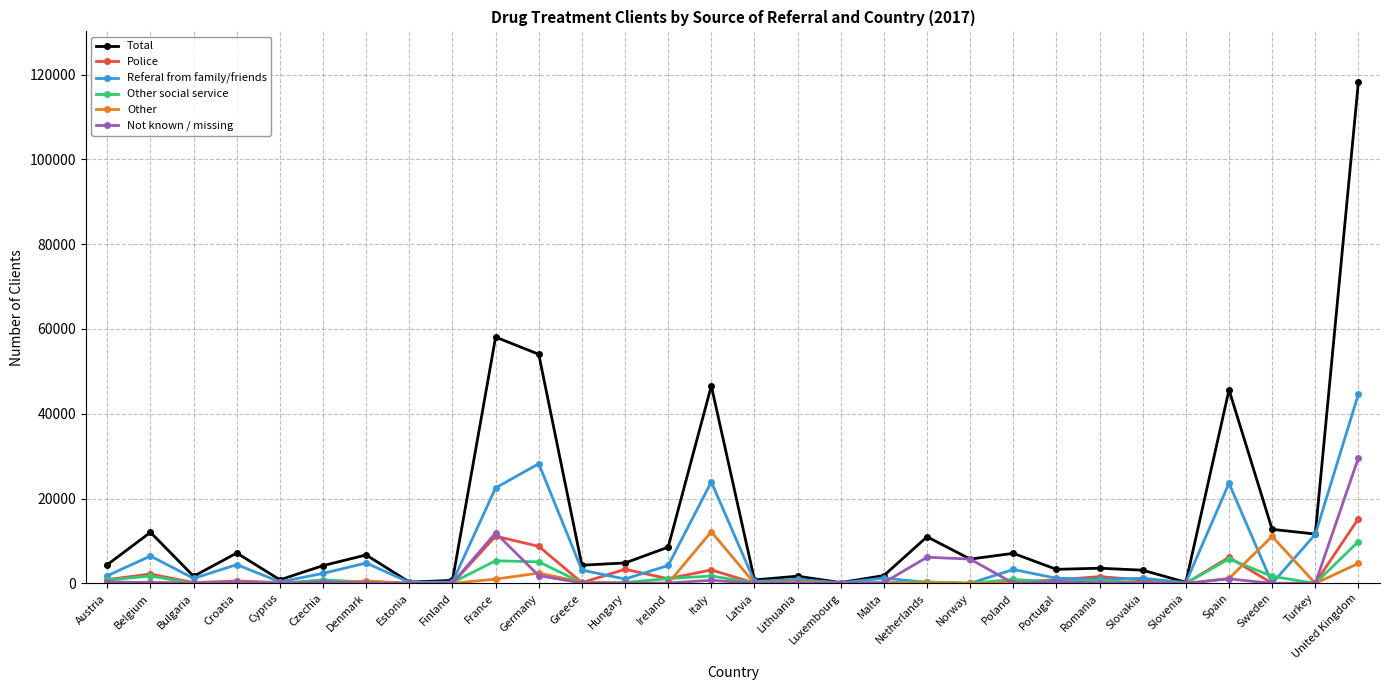

Which category has the highest value in the Police series?

United Kingdom